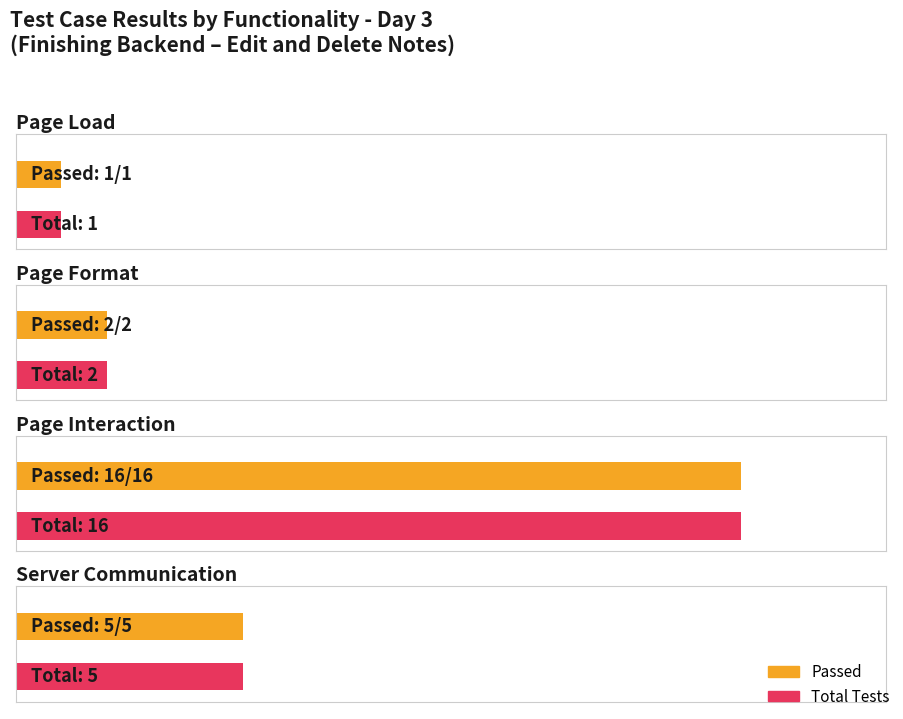

What is the total value across all series at Page Load?

2